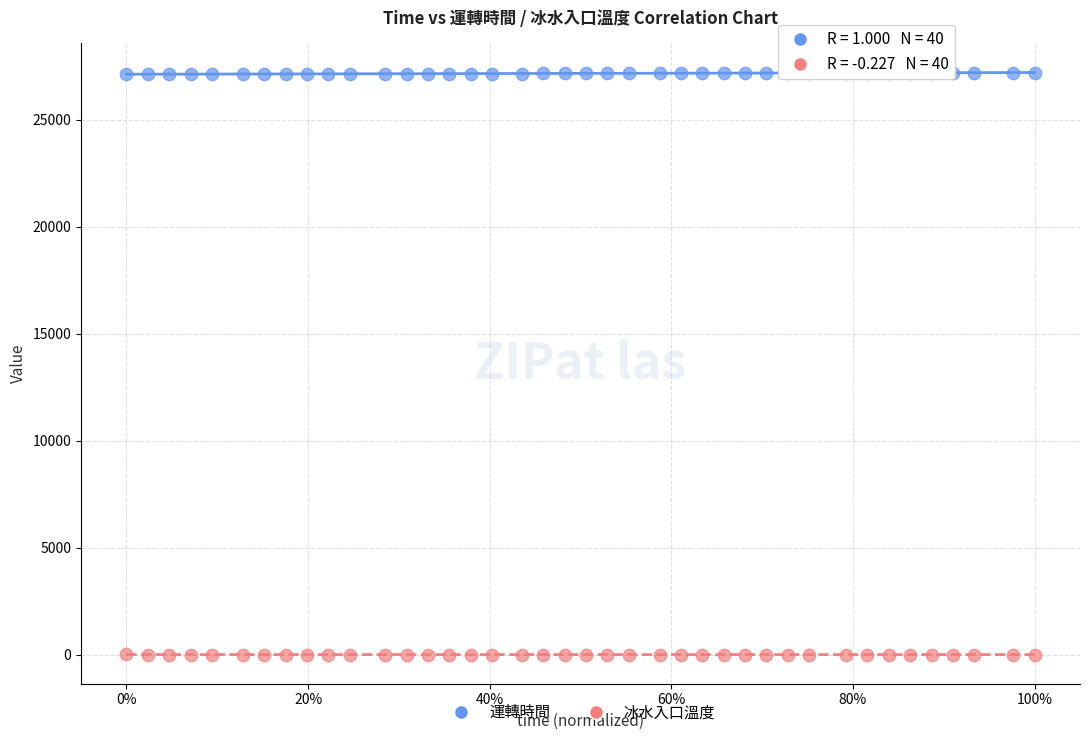

Which series contains the lowest Y value?

冰水入口溫度